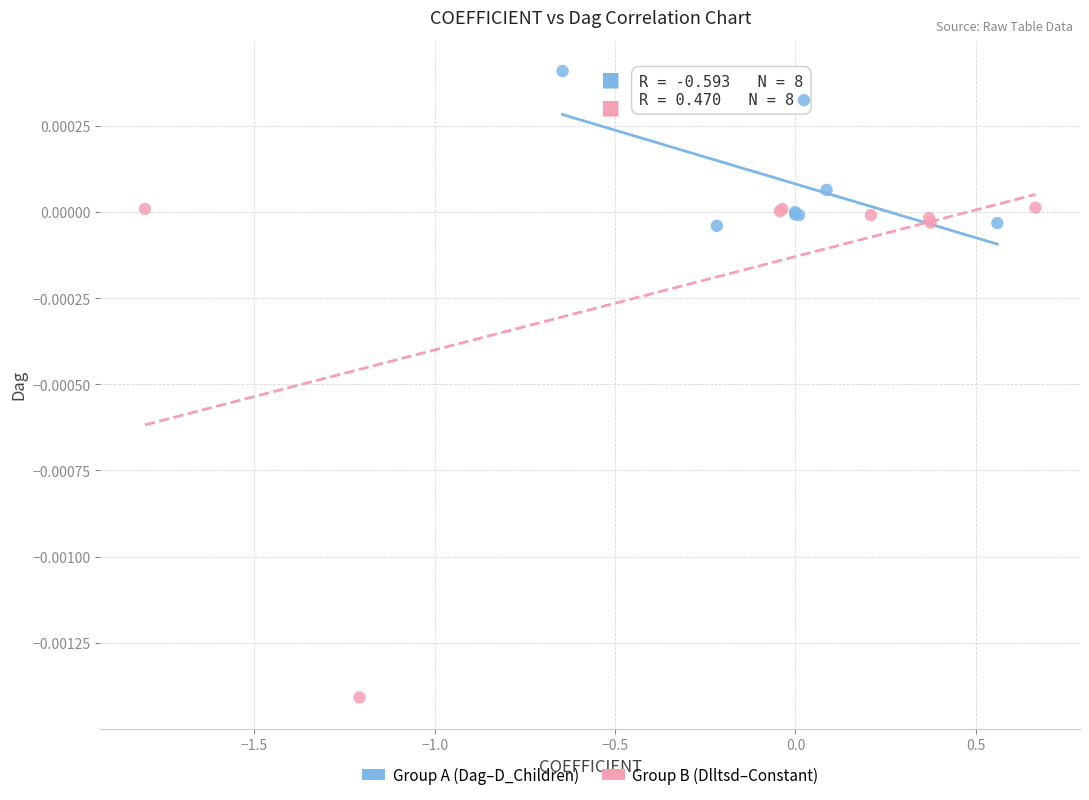

Which series reaches the minimum Y coordinate?

Group B (Dlltsd–Constant)